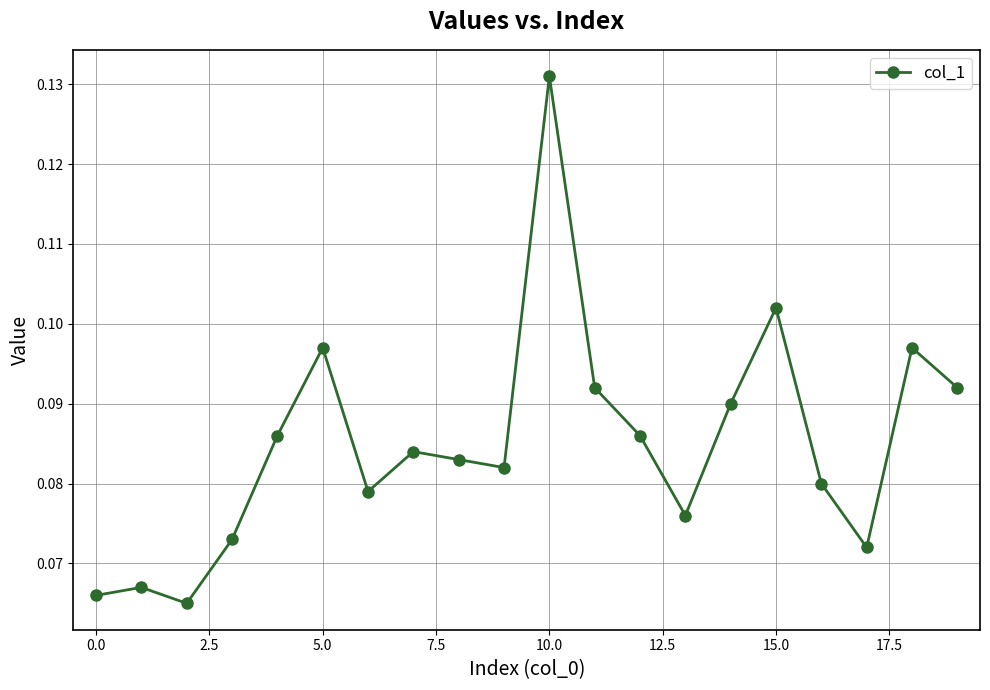

How many points are higher than both their immediate neighbors (excluding endpoints)?

6